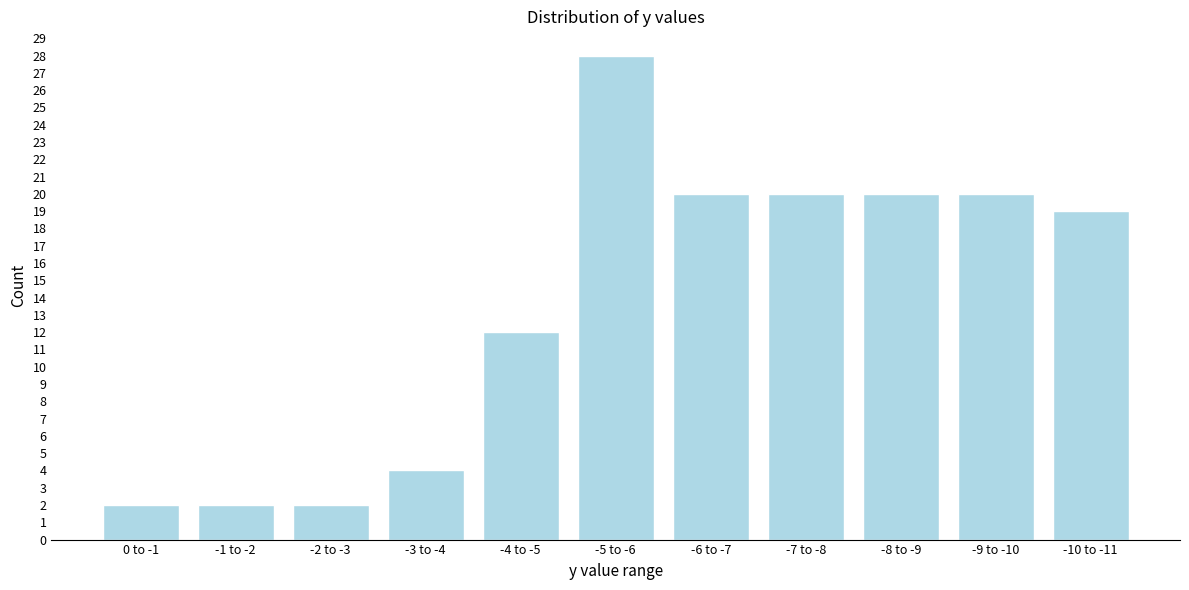

Reading left to right, list all the values displayed in this chart.

0 to -1=2	-1 to -2=2	-2 to -3=2	-3 to -4=4	-4 to -5=12	-5 to -6=28	-6 to -7=20	-7 to -8=20	-8 to -9=20	-9 to -10=20	-10 to -11=19